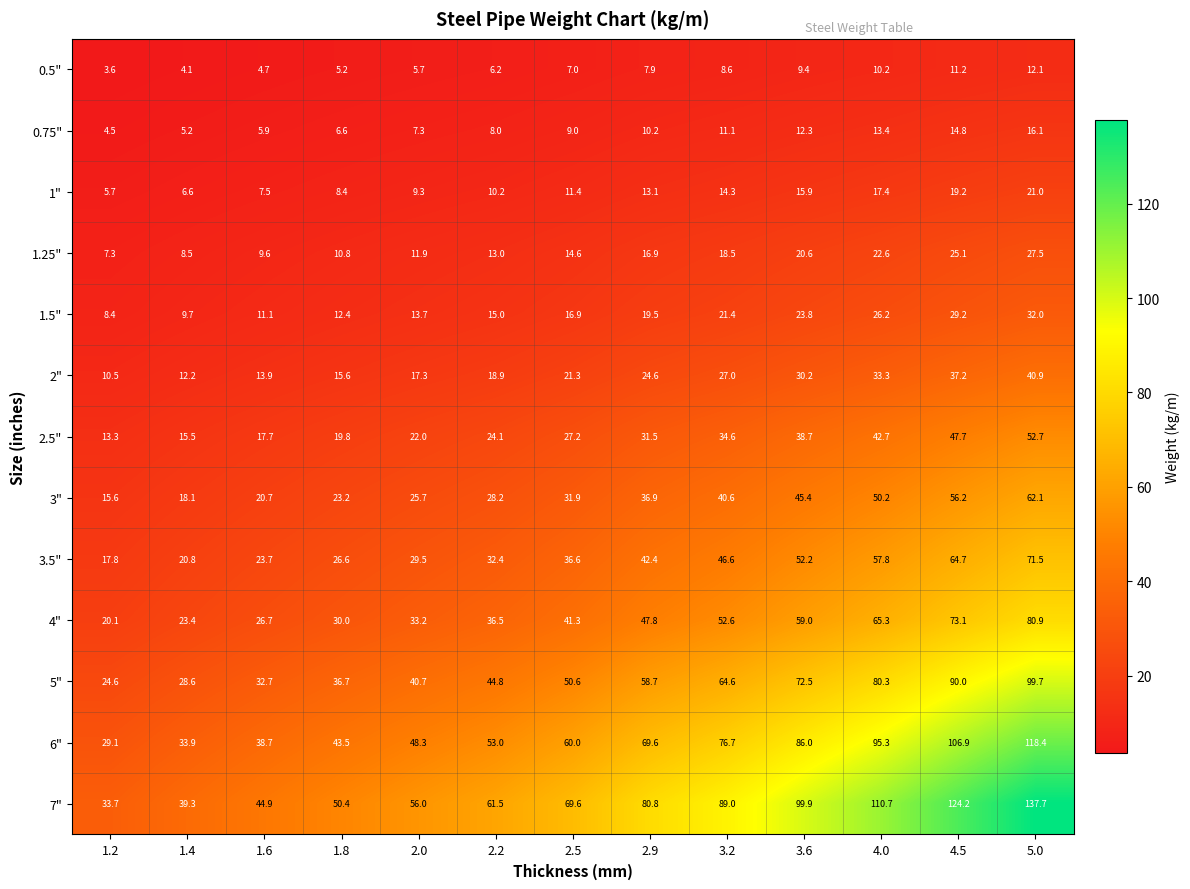

What value does the 2" series have at 3.2?

27.0